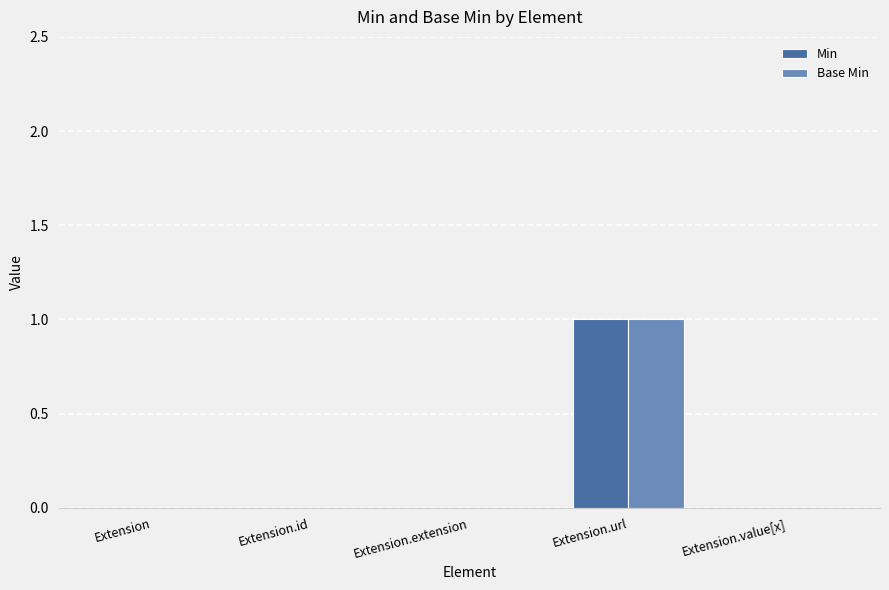

Which category has the highest value in the Base Min series?

Extension.url